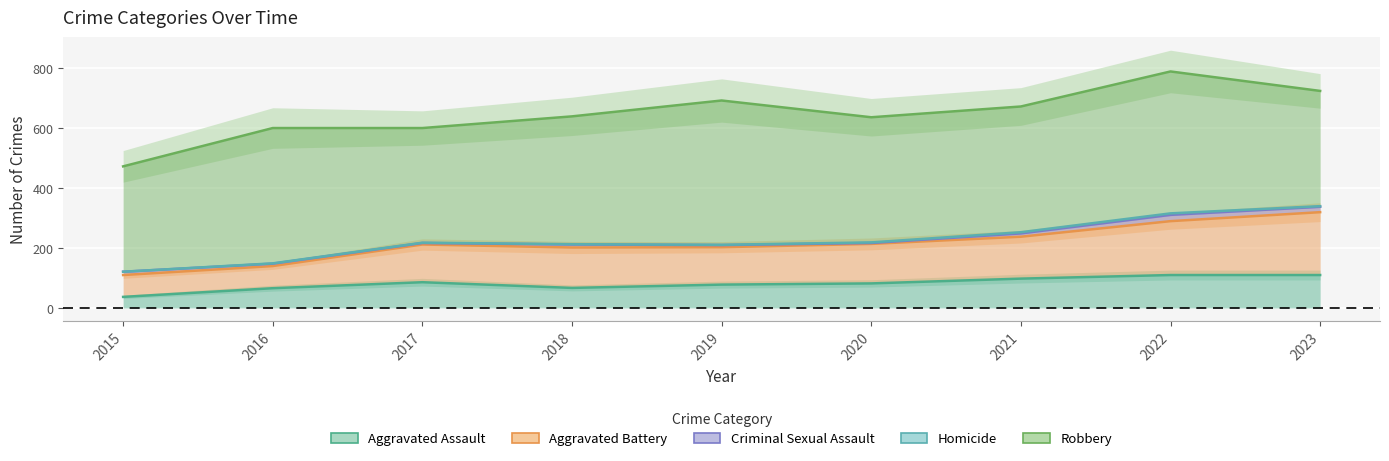

What is the approximate value of Aggravated Assault at 2022?

110